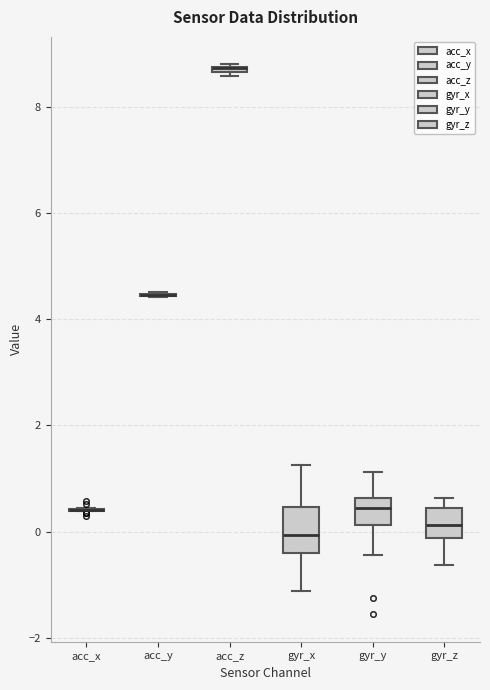

Where is the lower edge of the box for gyr_x on the y-axis? The values are not printed on the chart, so give them approximately, as read against the axis.

-0.4